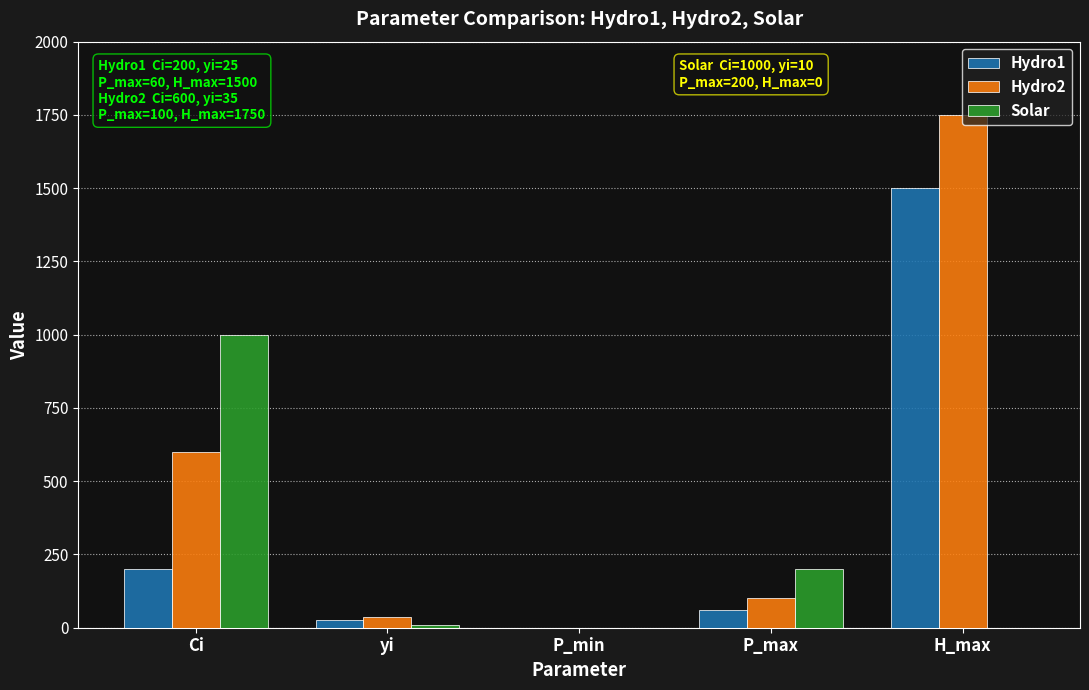

Reading right to left, list all the values displayed in this chart.

Hydro1: 1500	60	0	25	200
Hydro2: 1750	100	0	35	600
Solar: 0	200	0	10	1000